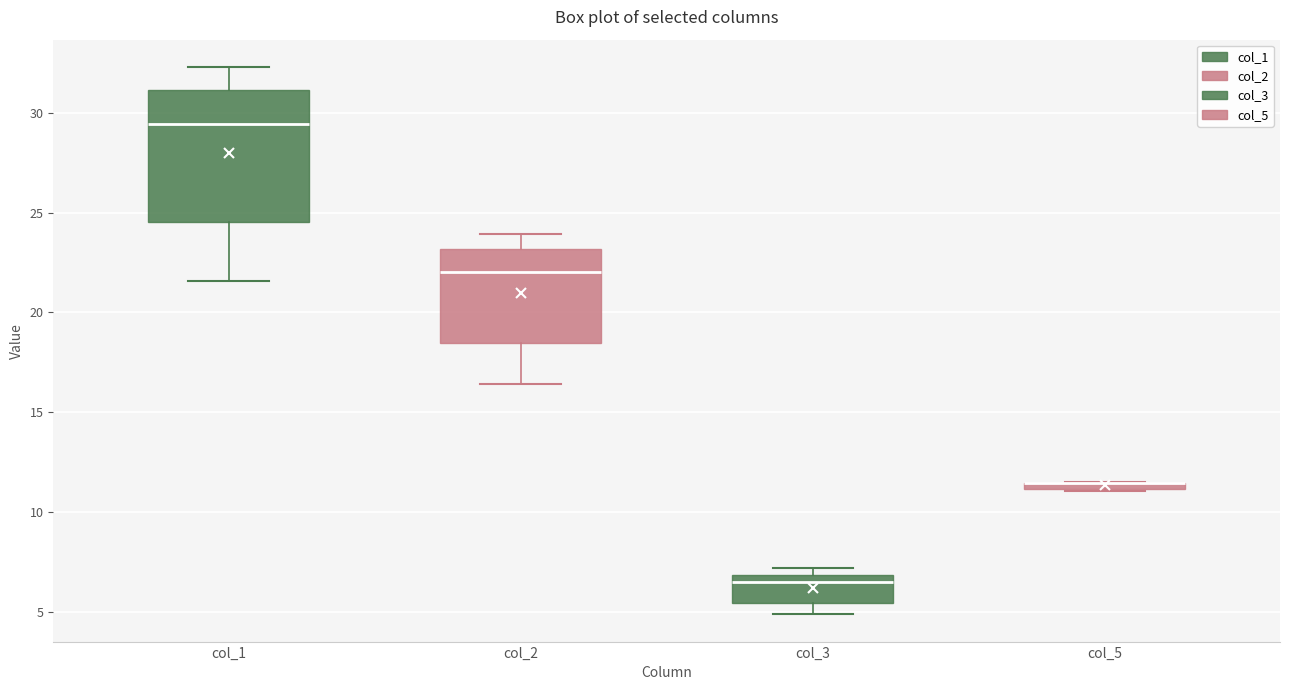

Which box is the tallest, from its lower edge to its upper edge?

col_1